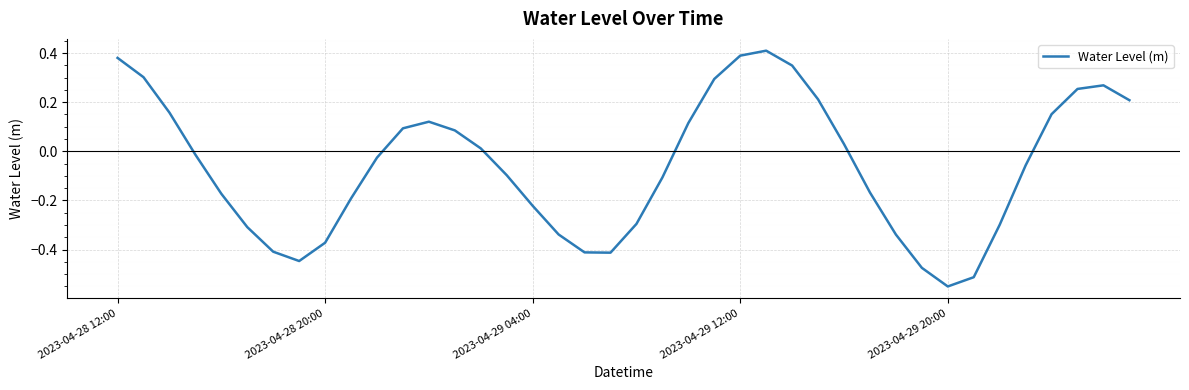

How many interior local valleys (lower than both neighbors) does the data have?

3